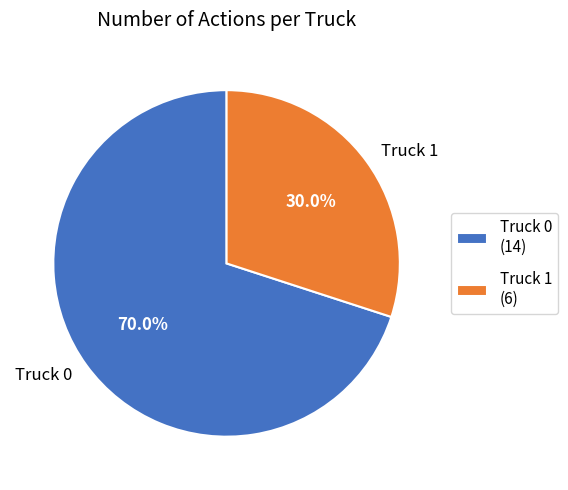

To the nearest percent, what is the difference between the largest and smallest slice percentages?

40%